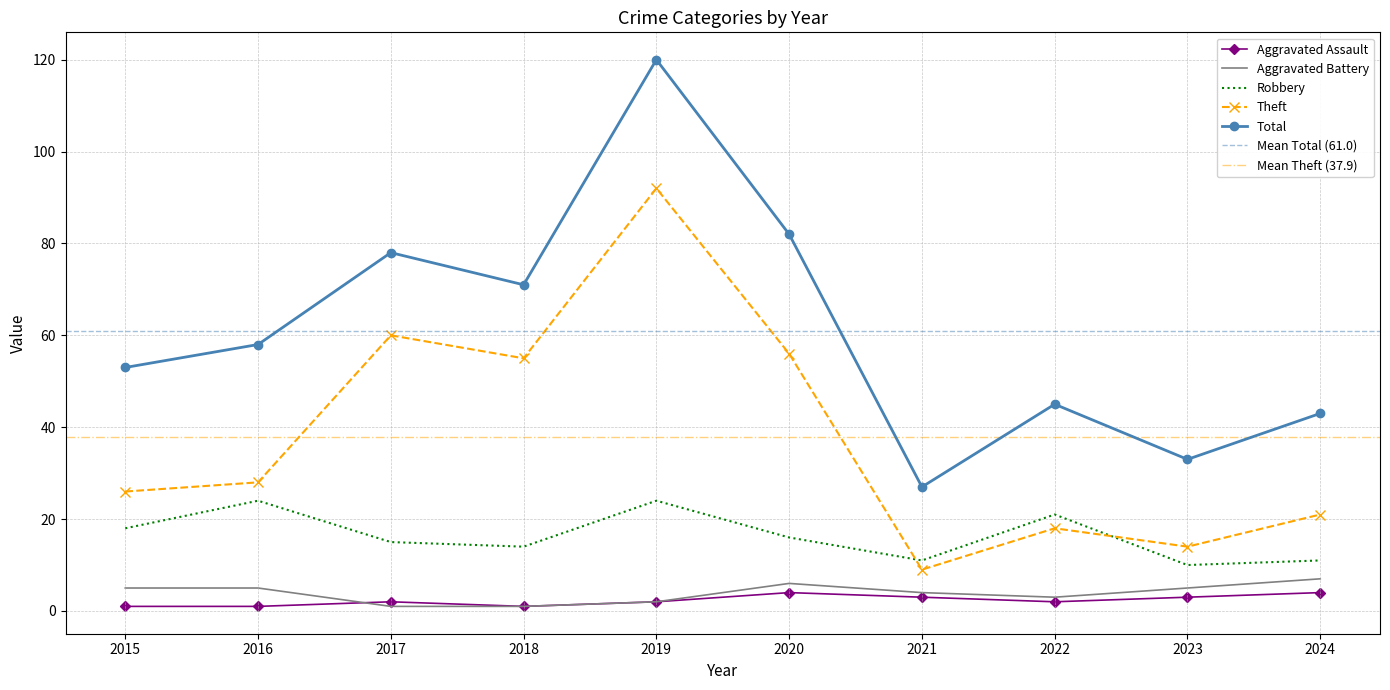

Reading left to right, transcribe all the data shown in this chart.

Aggravated Assault: 2015=1	2016=1	2017=2	2018=1	2019=2	2020=4	2021=3	2022=2	2023=3	2024=4
Aggravated Battery: 2015=5	2016=5	2017=1	2018=1	2019=2	2020=6	2021=4	2022=3	2023=5	2024=7
Robbery: 2015=18	2016=24	2017=15	2018=14	2019=24	2020=16	2021=11	2022=21	2023=10	2024=11
Theft: 2015=26	2016=28	2017=60	2018=55	2019=92	2020=56	2021=9	2022=18	2023=14	2024=21
Total: 2015=53	2016=58	2017=78	2018=71	2019=120	2020=82	2021=27	2022=45	2023=33	2024=43